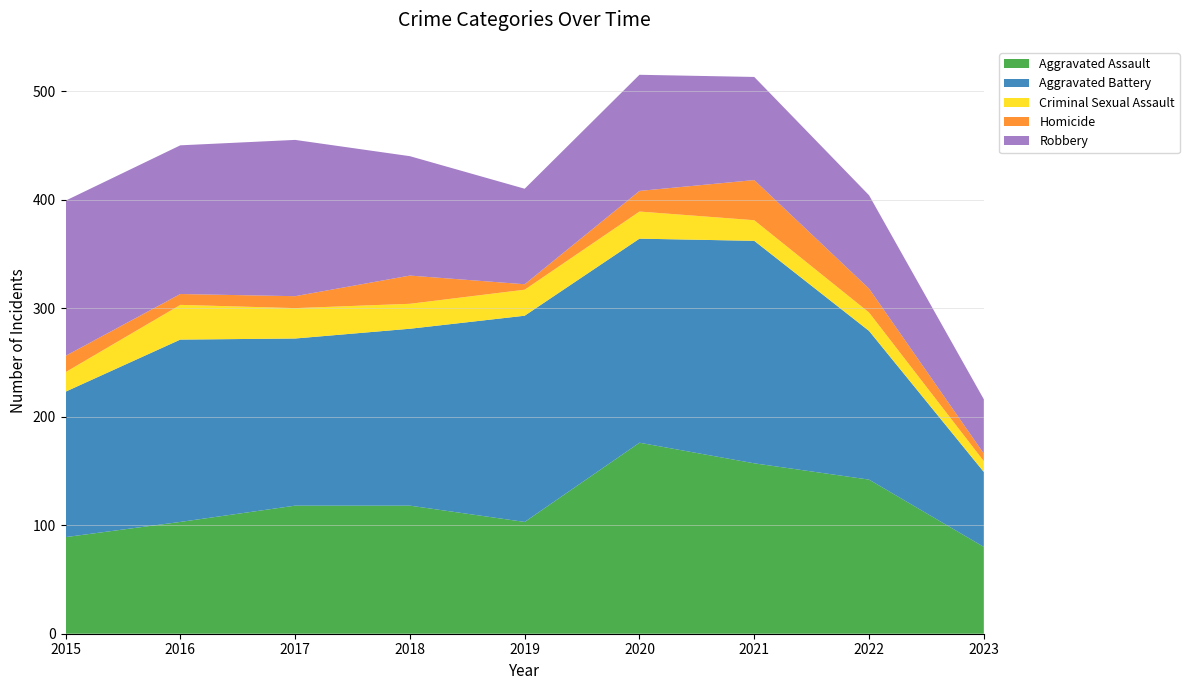

Reading right to left, what are all the values shown in this chart?

Aggravated Assault: 2023=80	2022=142	2021=157	2020=176	2019=103	2018=118	2017=118	2016=103	2015=89
Aggravated Battery: 2023=69	2022=137	2021=205	2020=188	2019=190	2018=163	2017=154	2016=168	2015=134
Criminal Sexual Assault: 2023=10	2022=17	2021=19	2020=25	2019=24	2018=23	2017=28	2016=32	2015=18
Homicide: 2023=7	2022=22	2021=37	2020=19	2019=5	2018=26	2017=11	2016=10	2015=15
Robbery: 2023=50	2022=86	2021=95	2020=107	2019=88	2018=110	2017=144	2016=137	2015=143